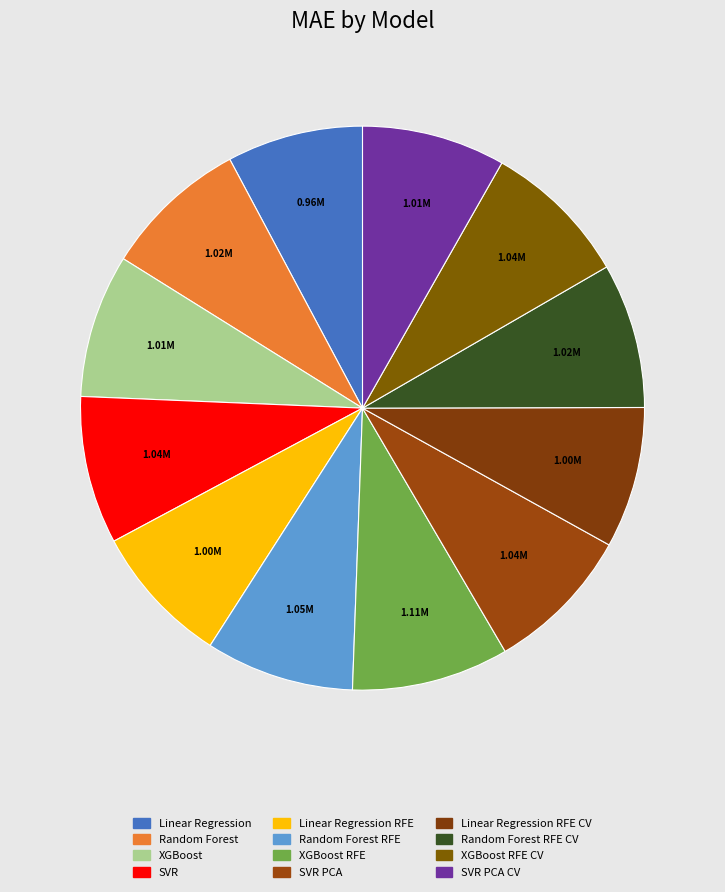

To the nearest percent, what is the difference between the largest and smallest slice percentages?

1%